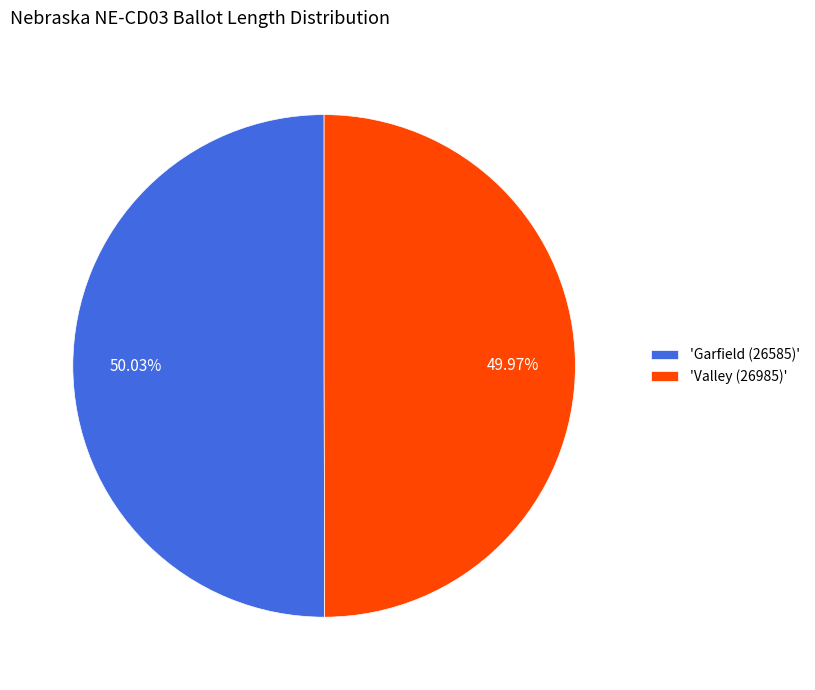

Is the sum of 'Valley (26985)' and 'Garfield (26585)' greater than half?

Yes